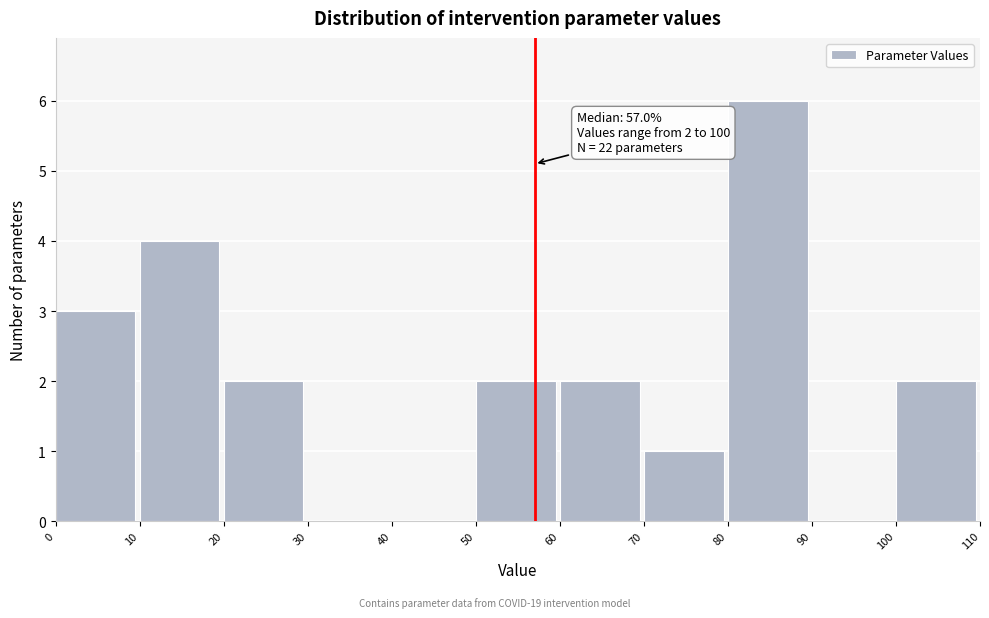

Over which range of the x-axis is the bar tallest?

80 to 90